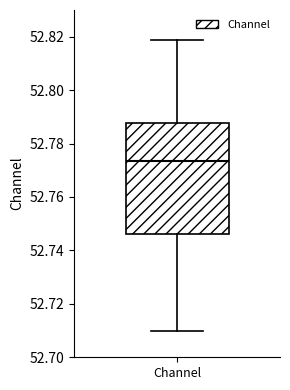

Read this box plot against the y-axis: the position of the median line, the range covered by the box, and the ends of both whiskers. The values are not printed on the chart, so give them approximately, as read against the axis.

median 52.774, box 52.746 to 52.788, whiskers 52.710 to 52.818